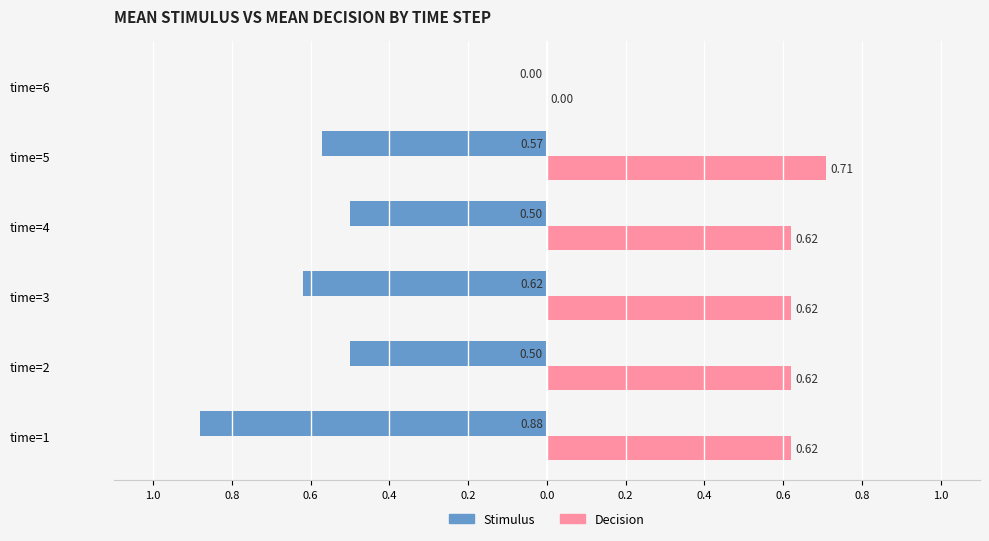

Which series has the largest range (max minus min)?

Stimulus